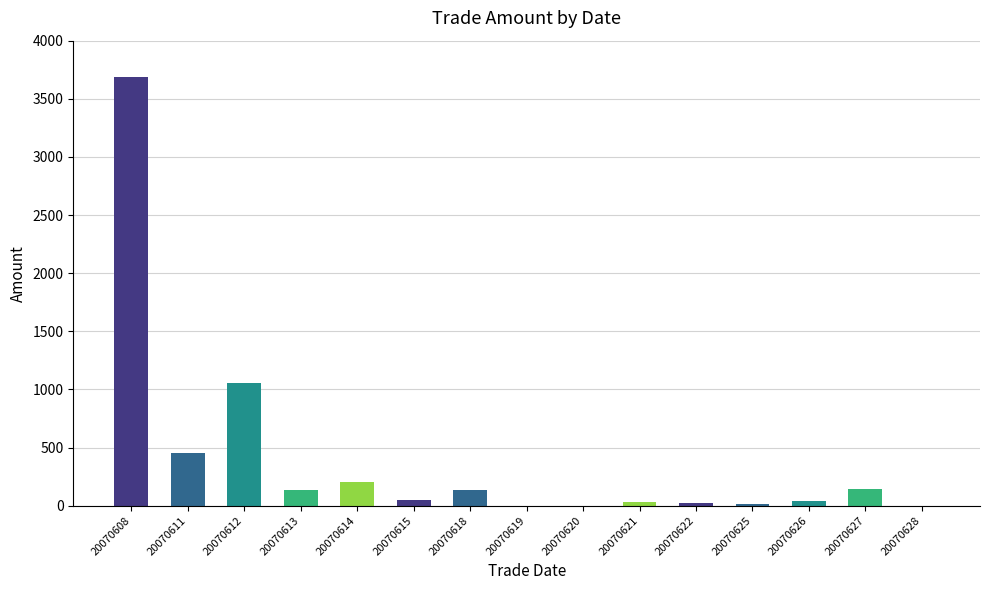

Which has a higher value, 20070615 or 20070614?

20070614